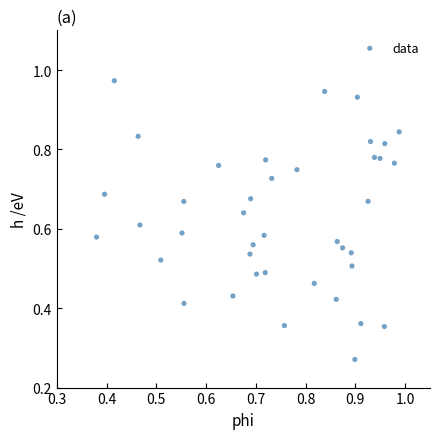

Count the number of points in this scatter plot.

40